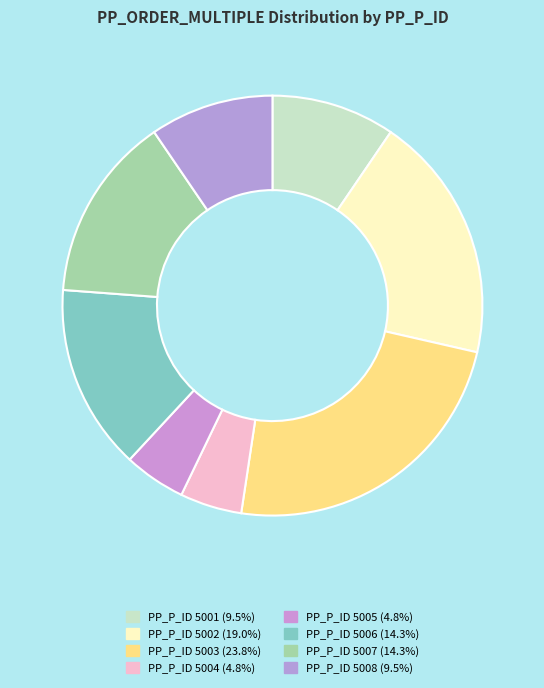

How many slices are in this pie chart?

8